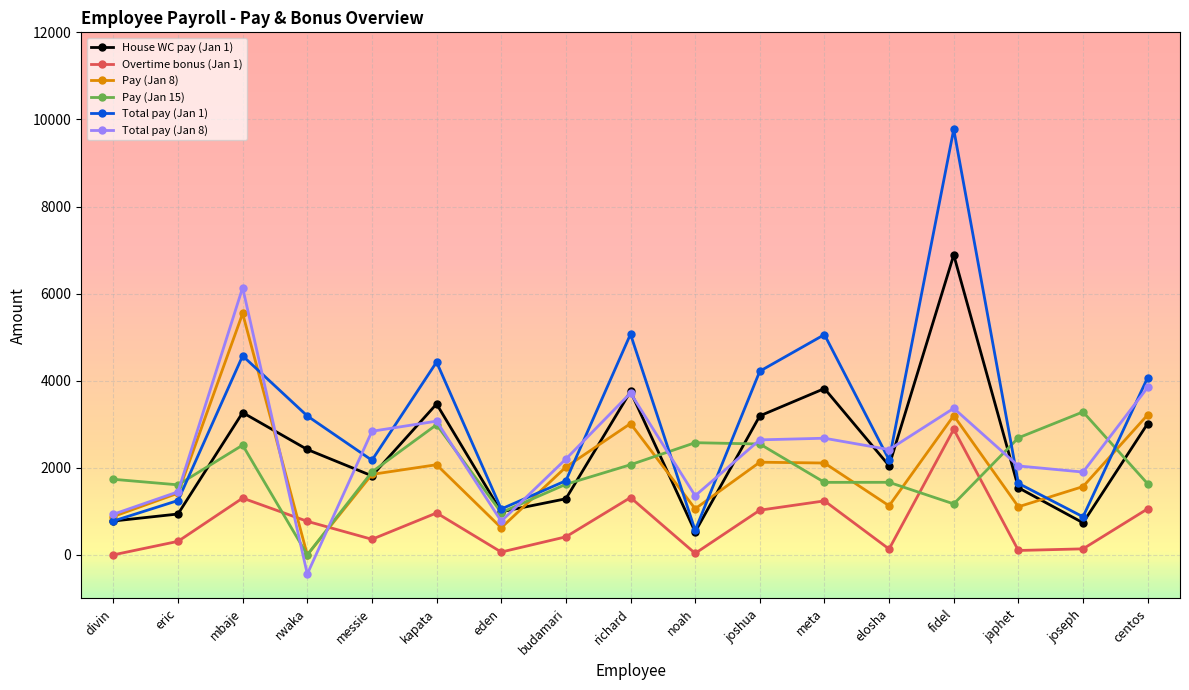

What is the total value across all series at kapata?

16986.0